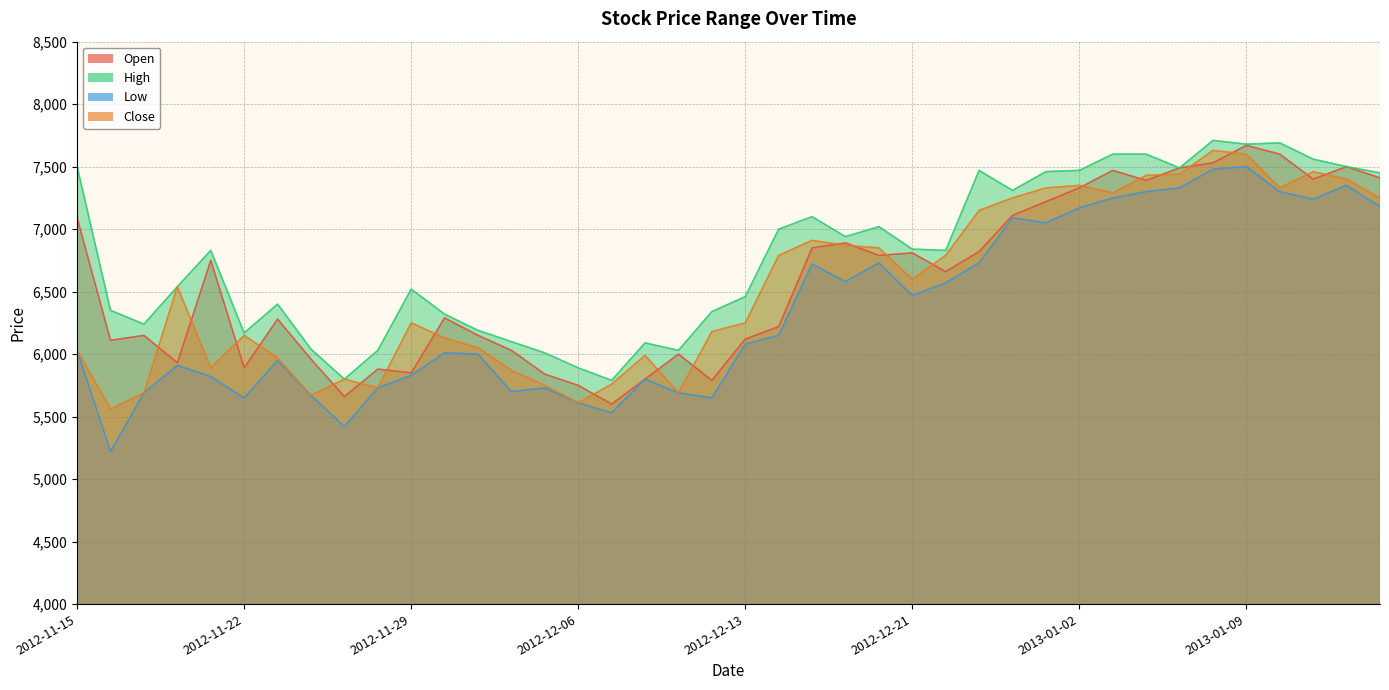

The Close series shows 5990 at 2012-12-10. True or false?

True